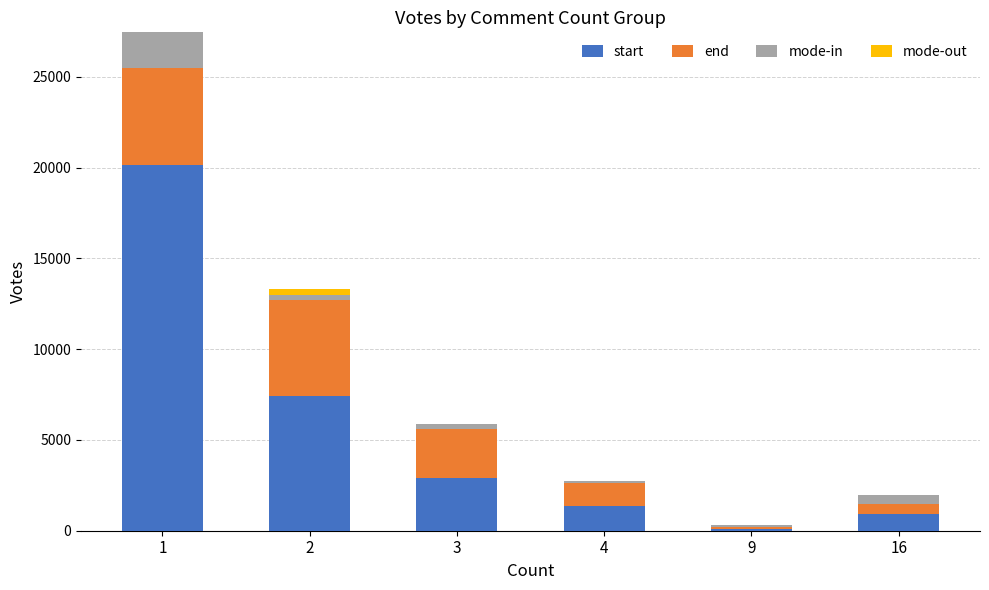

What is the maximum value for start?

20171